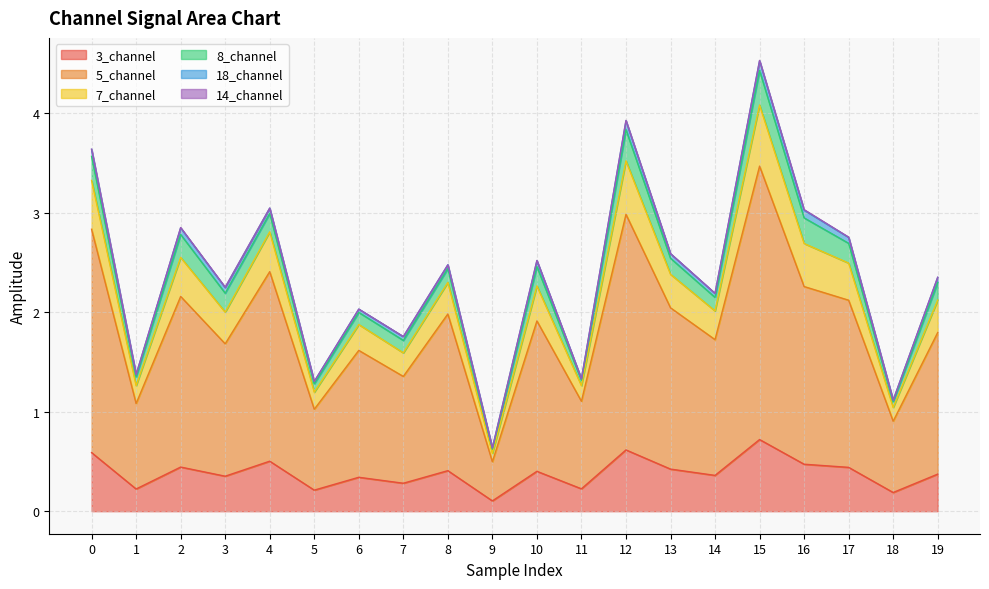

At which category does 5_channel reach its first local valley?

1